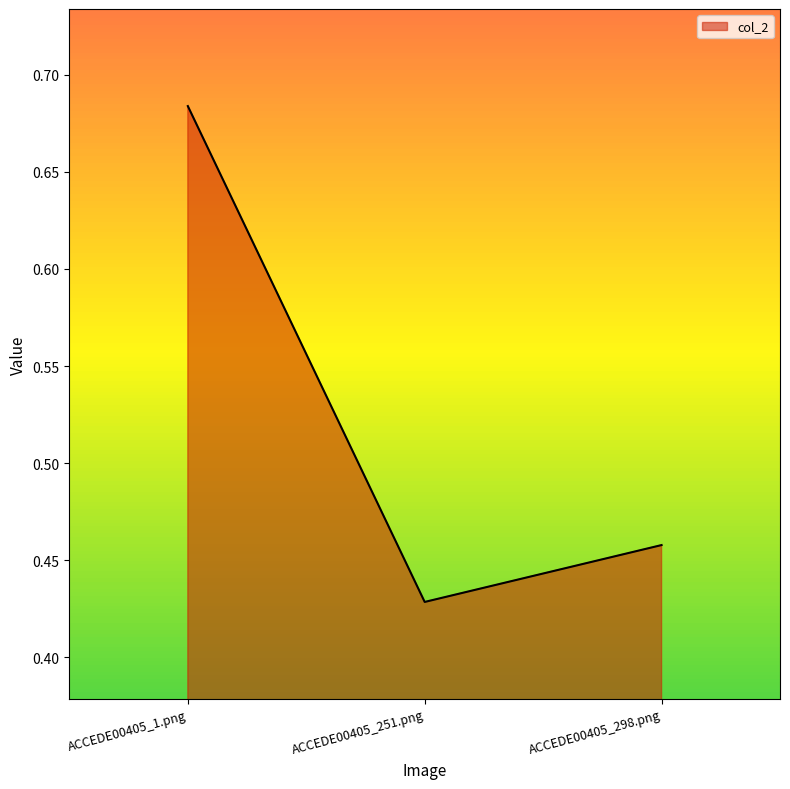

Count the number of categories in the chart.

3